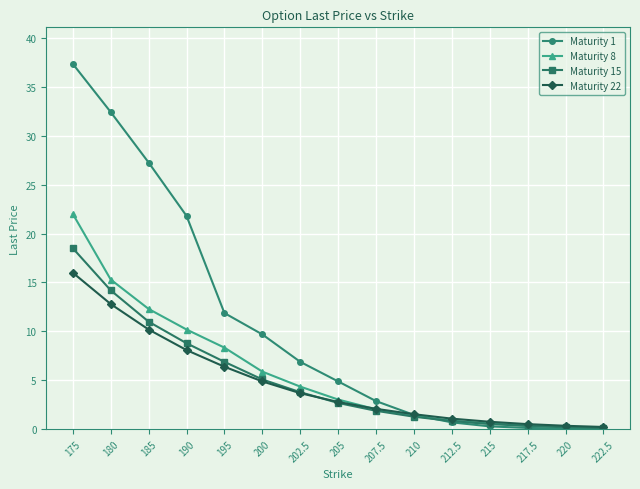

What are all the series names shown in the legend?

Maturity 1, Maturity 8, Maturity 15, Maturity 22